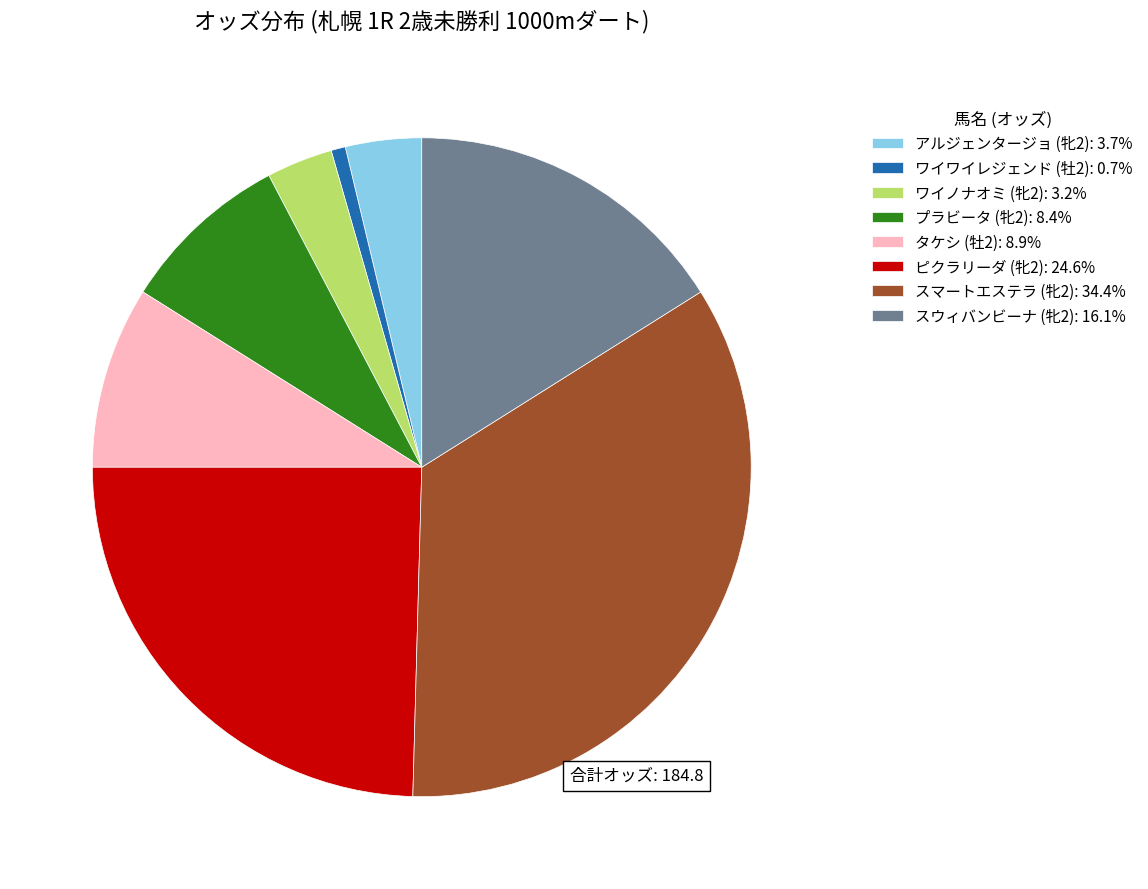

True or false: ワイワイレジェンド (牡2) accounts for 11% of the total.

False